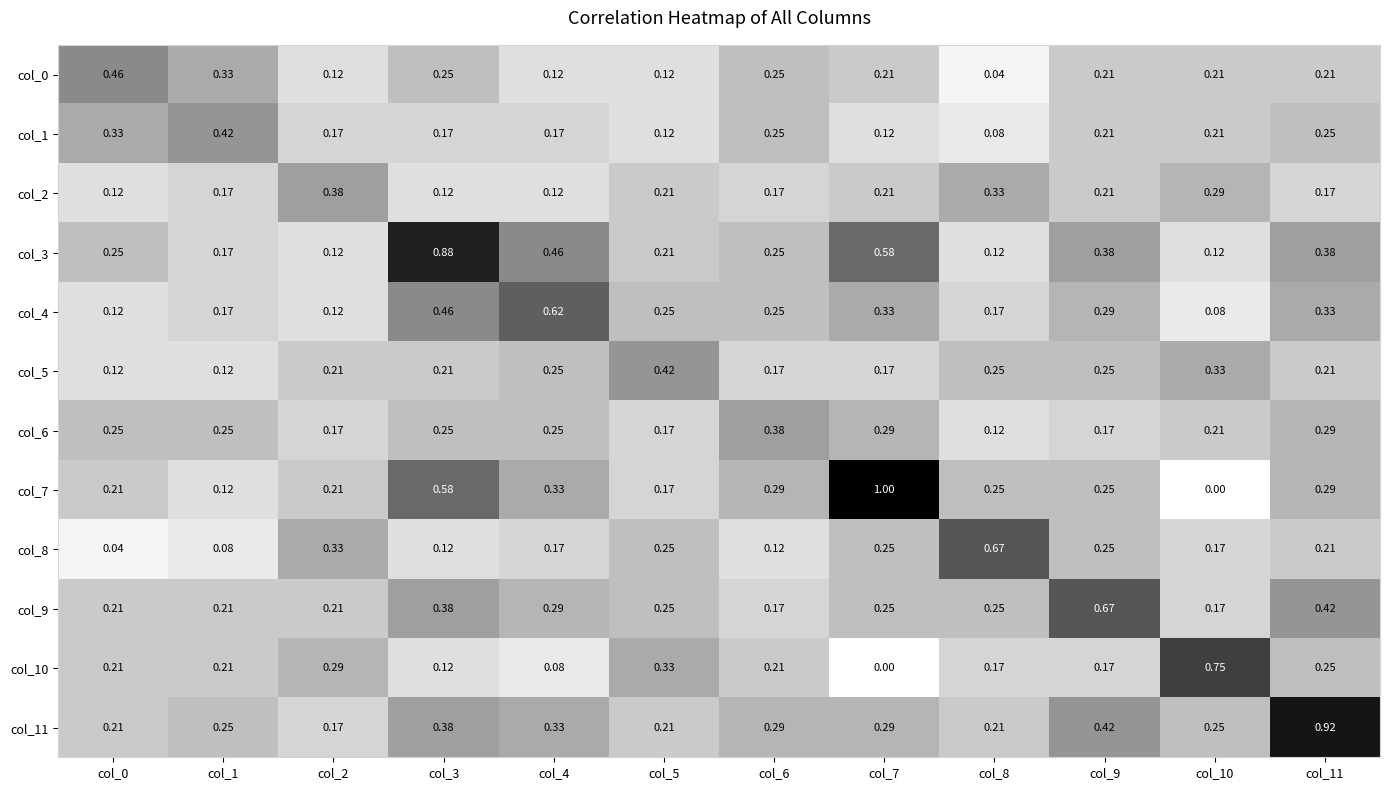

What is the difference between the highest and lowest values at col_10?

0.8